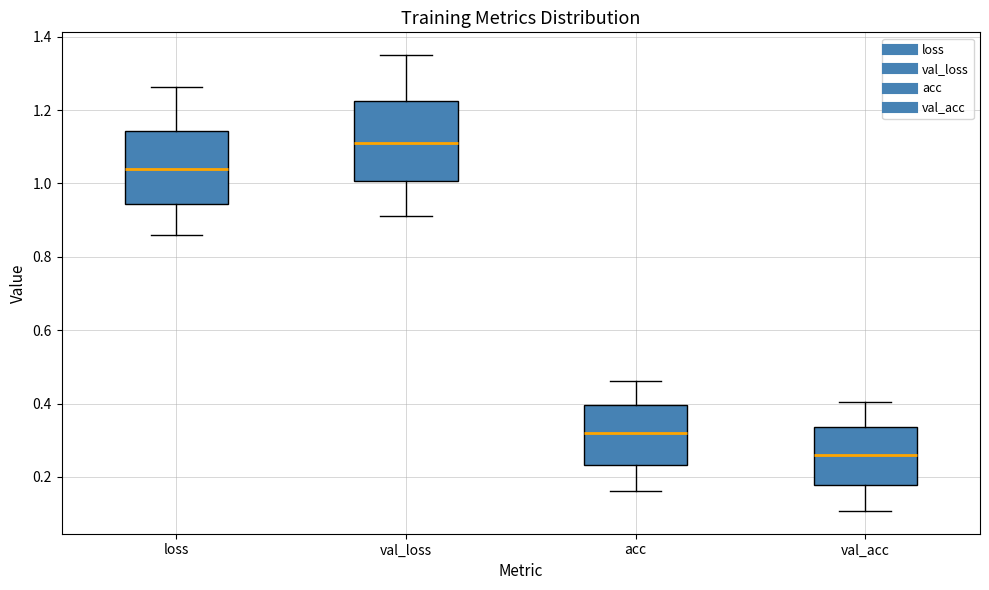

Which box's median line is the highest?

val_loss